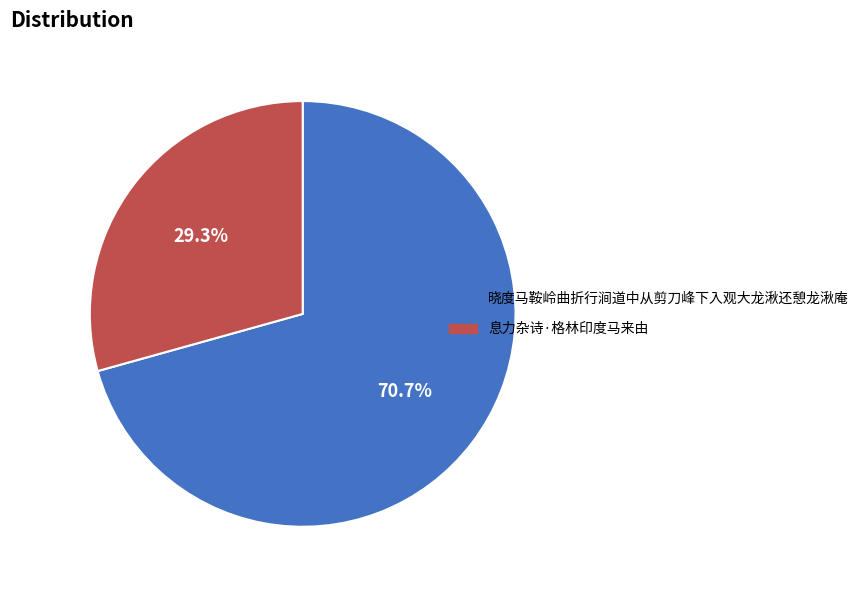

What portion of the pie excludes 晓度马鞍岭曲折行涧道中从剪刀峰下入观大龙湫还憩龙湫庵?

29.3%